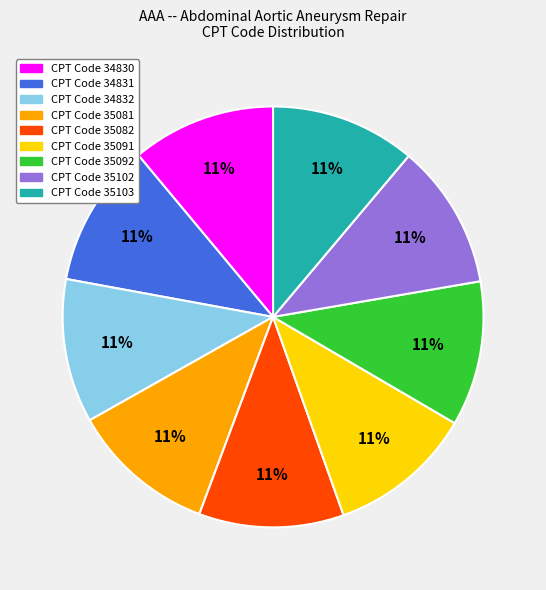

The CPT Code 34830 slice represents 11% of the pie. True or false?

True